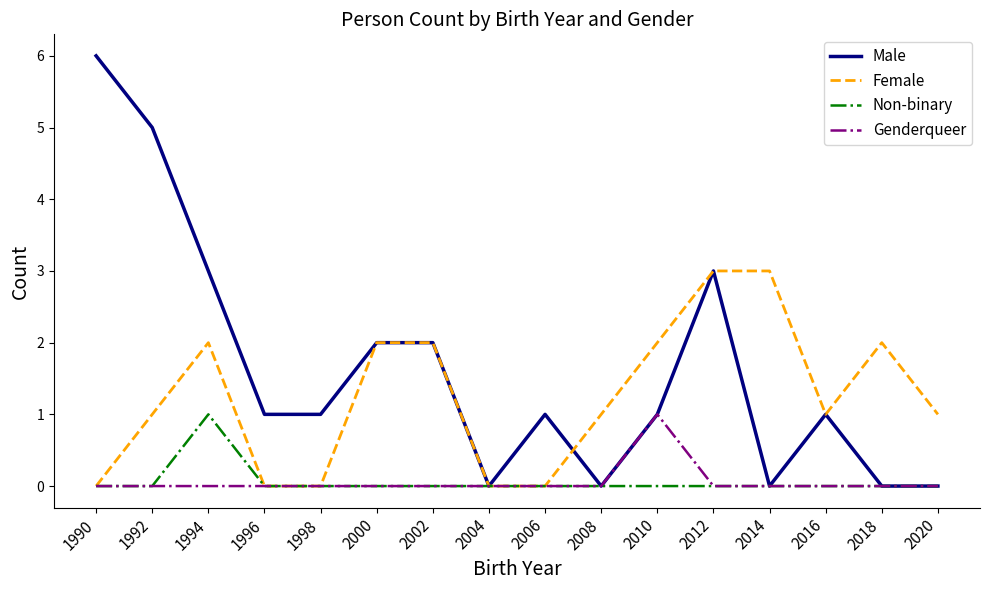

What is the greatest value displayed?

6